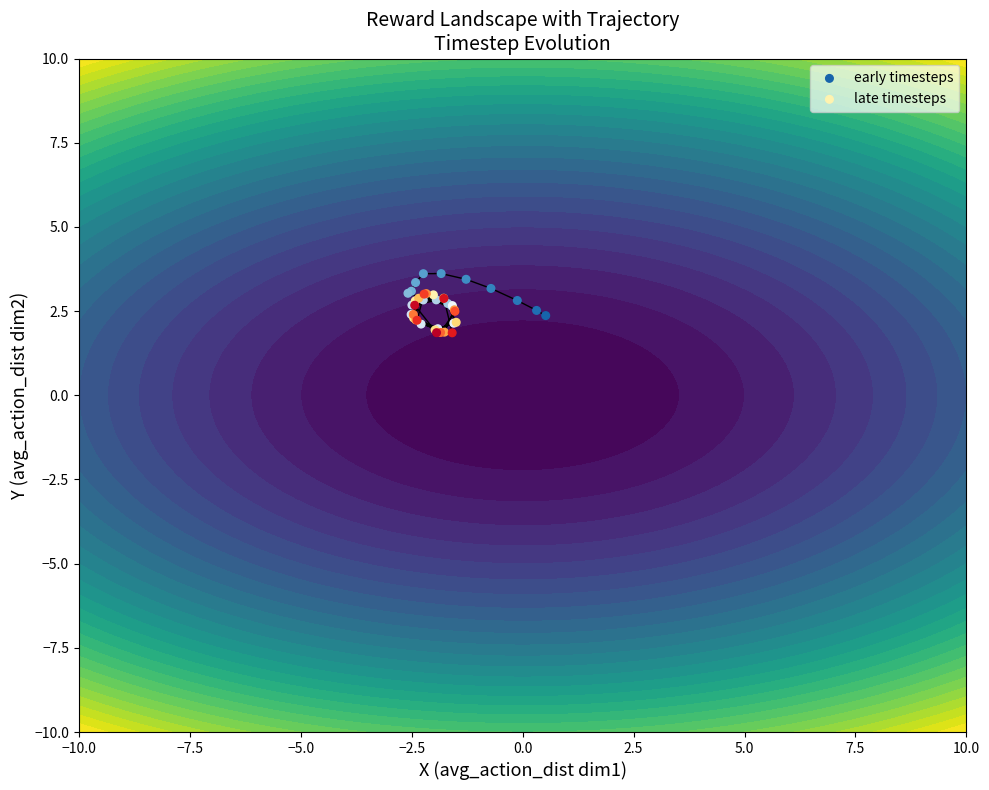

What is the average value of the late timesteps series?

2.4